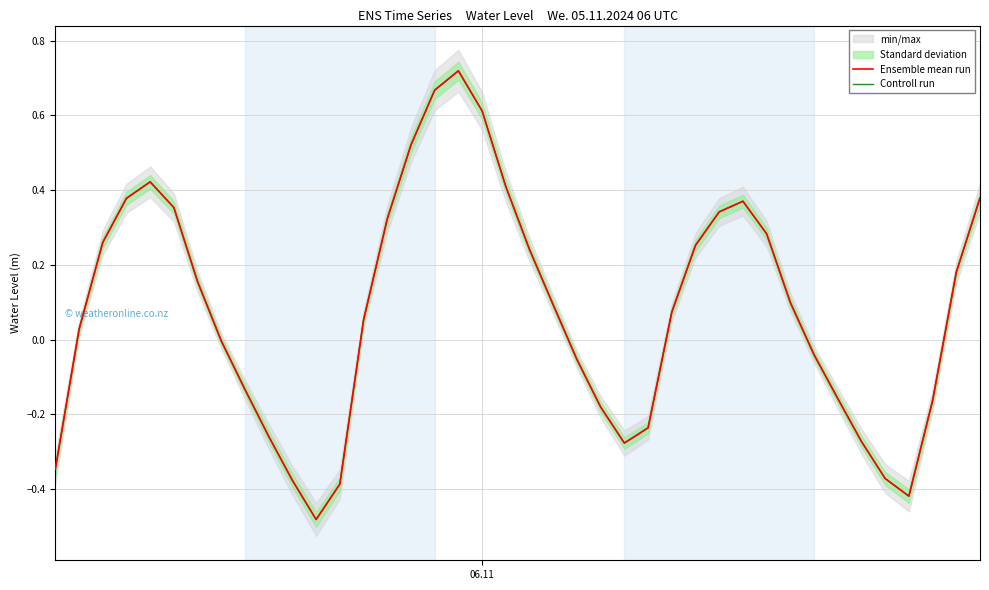

Reading left to right, extract all data points from this chart.

Ensemble mean run: -0.3	0.0	0.3	0.4	0.4	0.4	0.2	-0.0	-0.1	-0.3	-0.4	-0.5	-0.4	0.1	0.3	0.5	0.7	0.7	0.6	0.4	0.2	0.1	-0.1	-0.2	-0.3	-0.2	0.1	0.3	0.3	0.4	0.3	0.1	-0.0	-0.2	-0.3	-0.4	-0.4	-0.2	0.2	0.4
Controll run: -0.3	0.0	0.3	0.4	0.4	0.4	0.2	-0.0	-0.1	-0.3	-0.4	-0.5	-0.4	0.1	0.3	0.5	0.7	0.7	0.6	0.4	0.2	0.1	-0.1	-0.2	-0.3	-0.2	0.1	0.3	0.3	0.4	0.3	0.1	-0.0	-0.2	-0.3	-0.4	-0.4	-0.2	0.2	0.4